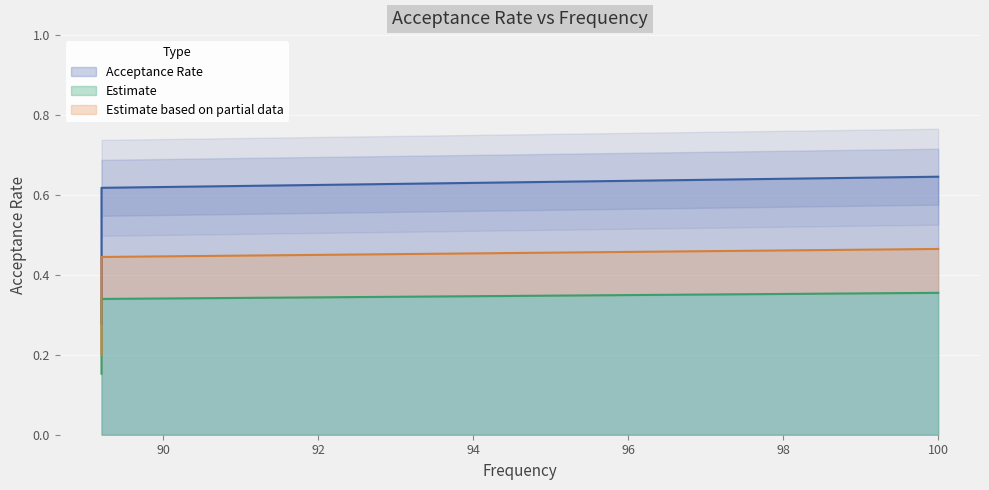

Count the values in the range 0 to 1.

4